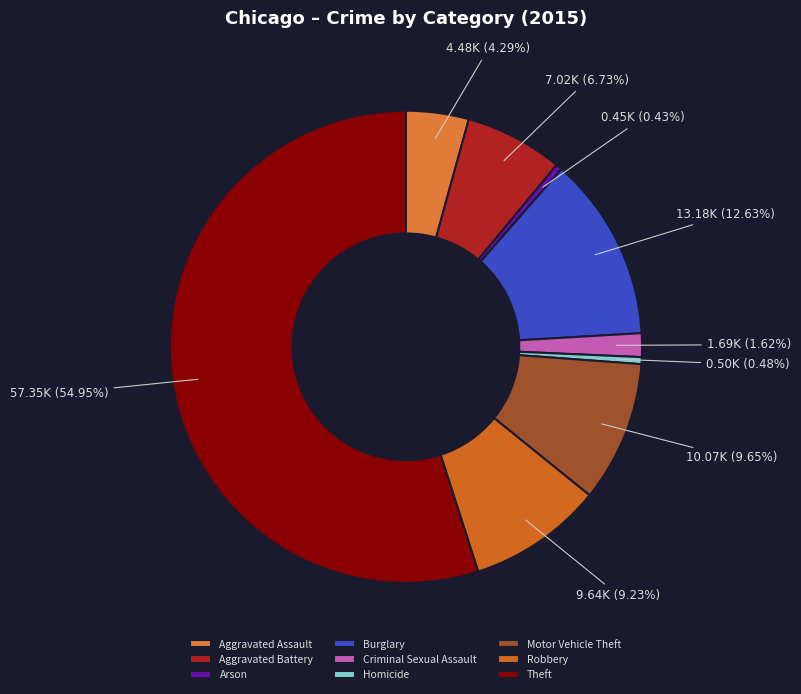

How many slices are in this pie chart?

9